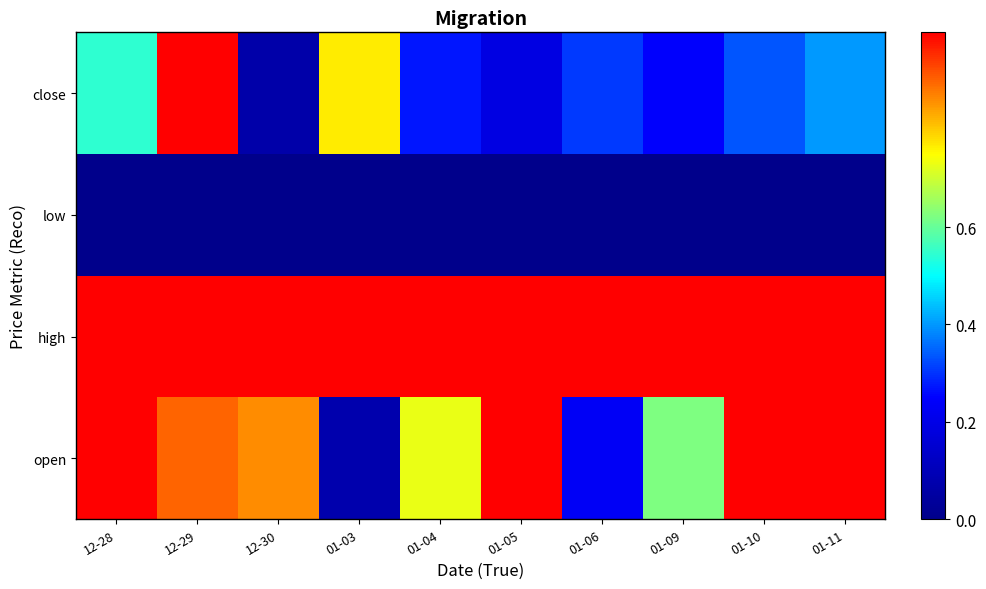

Which has a higher value, 12-28 or 01-04?

12-28